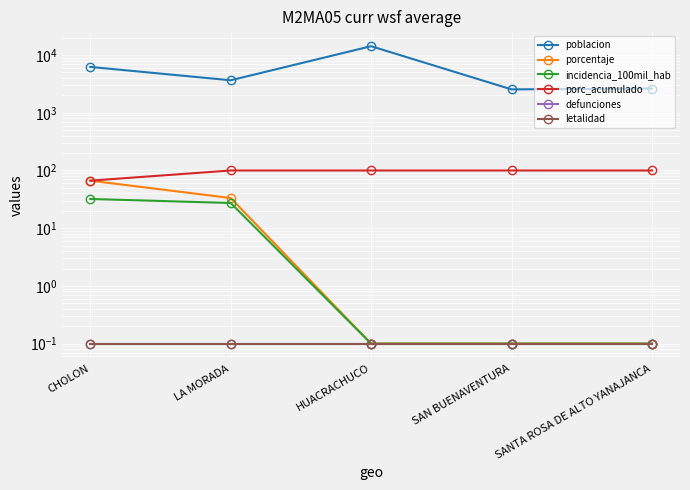

True or false: porc_acumulado has more than 1 points higher than both neighbors.

False